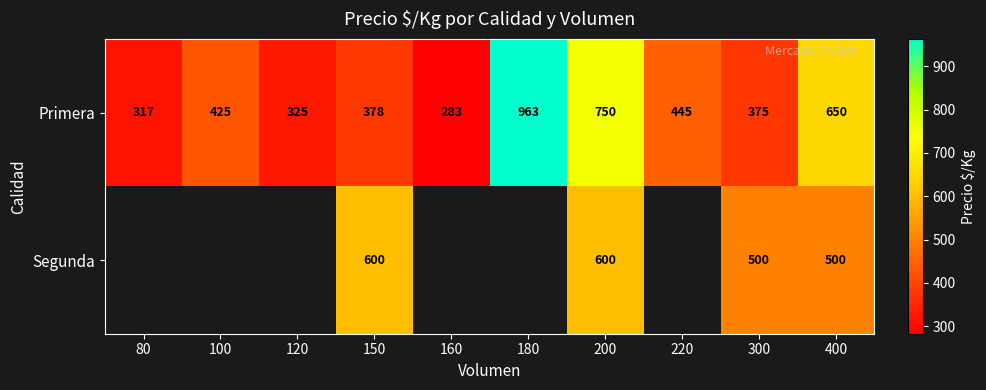

At which category is the sum across all series the highest?

200